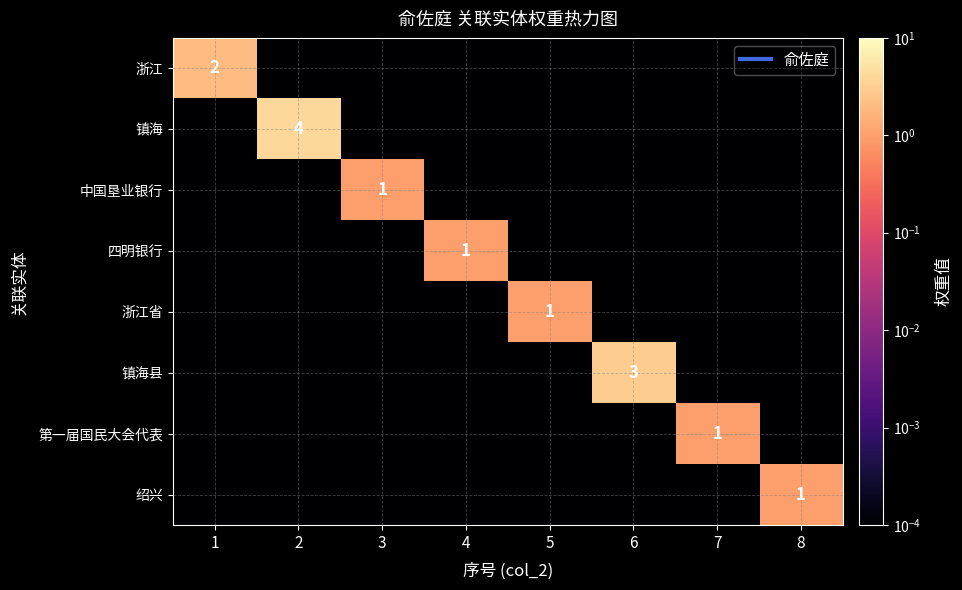

What is the sum of all 浙江省 values?

1.0